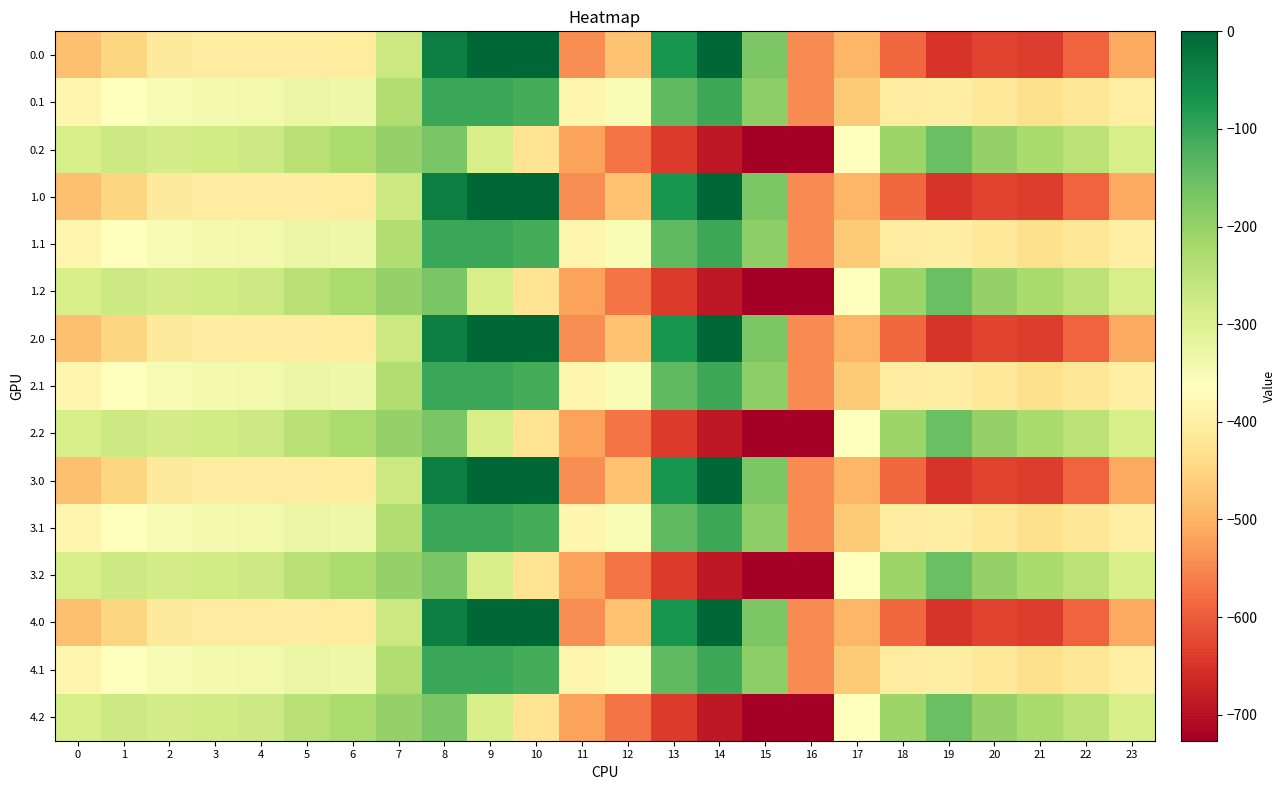

Rank the series by their maximum value, from lowest to highest.

0.2, 1.2, 2.2, 3.2, 4.2, 0.1, 1.1, 2.1, 3.1, 4.1, 0.0, 1.0, 2.0, 3.0, 4.0